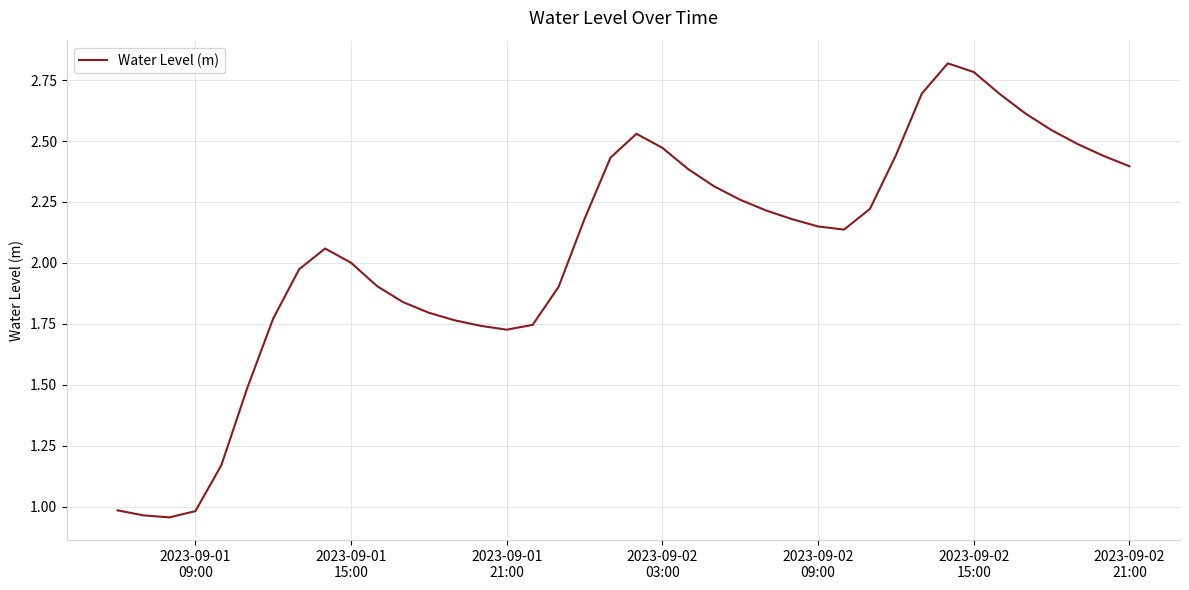

What is the difference between the maximum and minimum values?

1.9